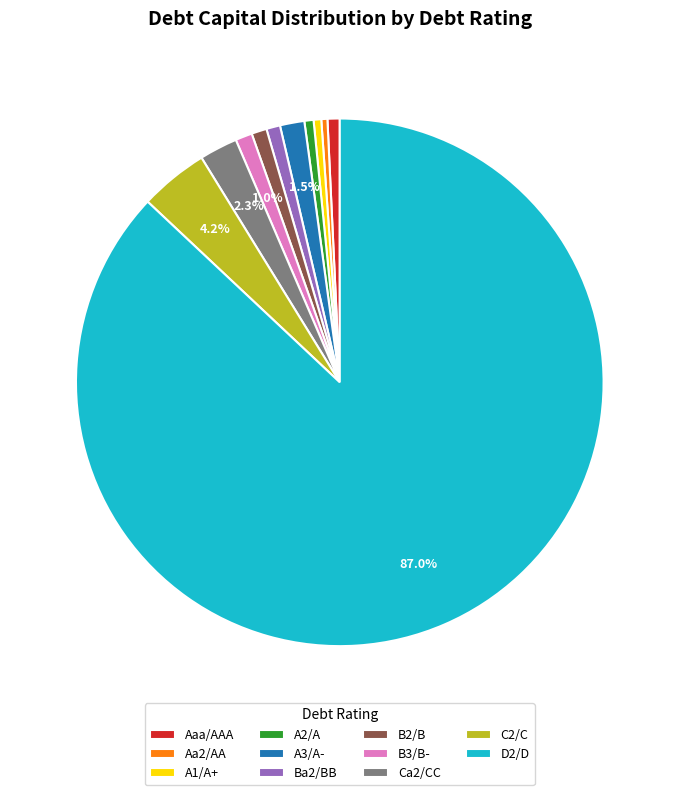

How much of the chart is everything except B3/B-?

99.0%